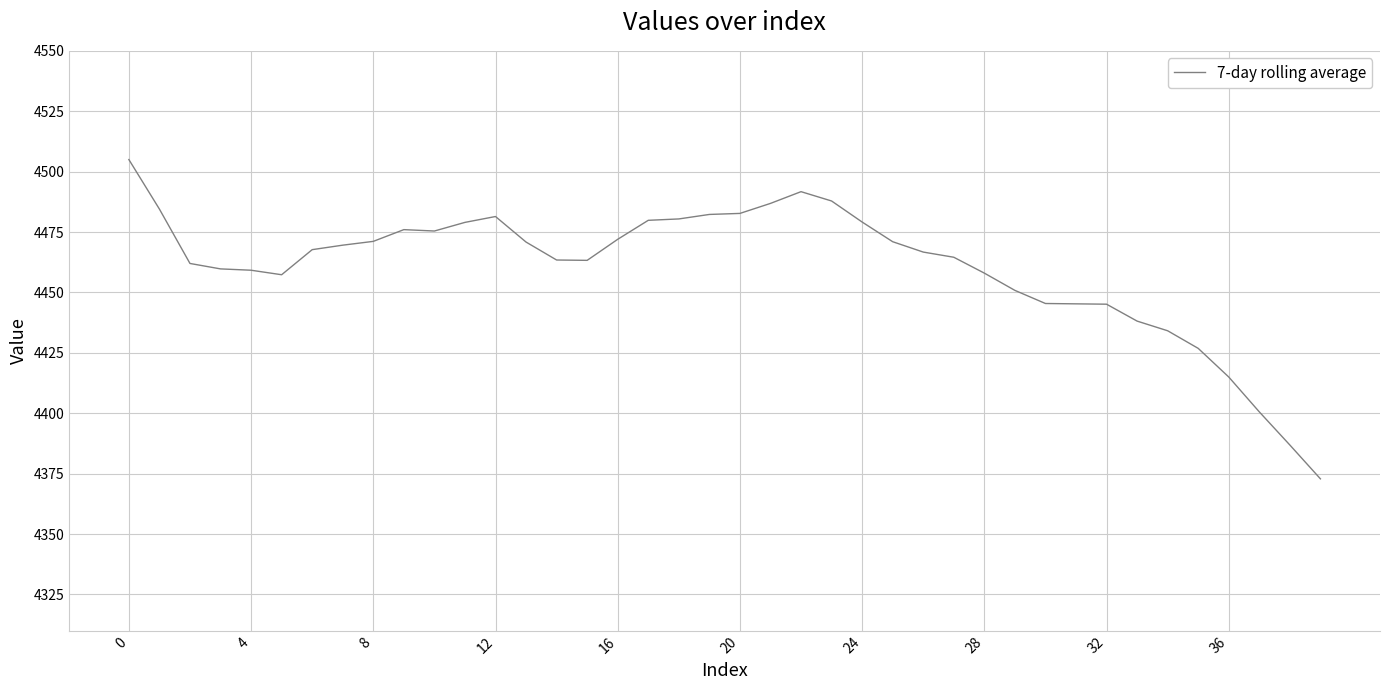

Does the chart display data point markers on the line(s)?

No